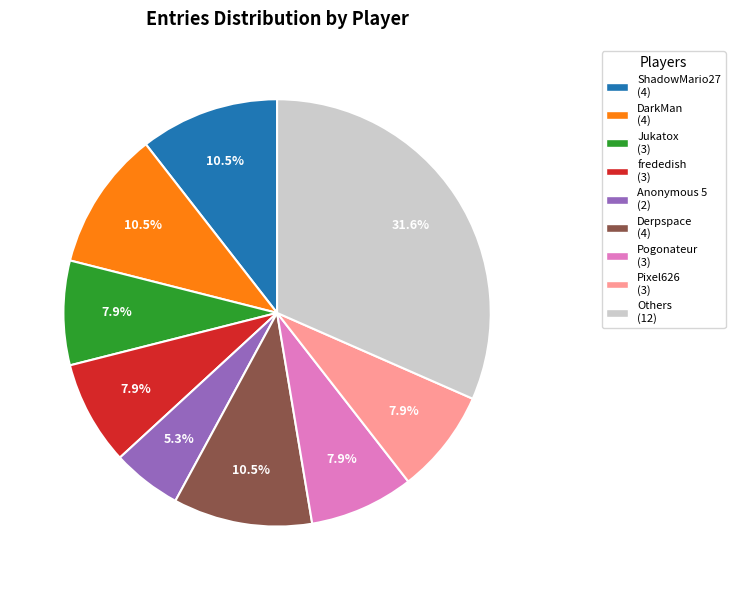

What is the smallest slice in the pie chart?

Anonymous 5 (2)